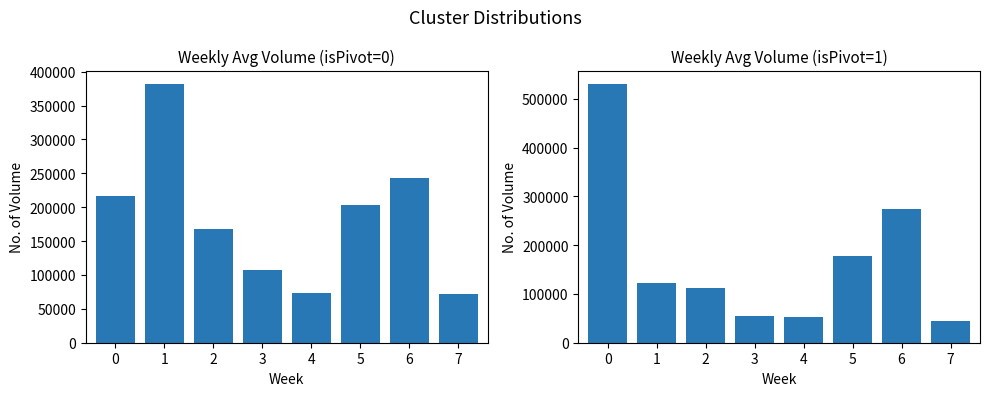

At which label does isPivot=1 reach its minimum?

7